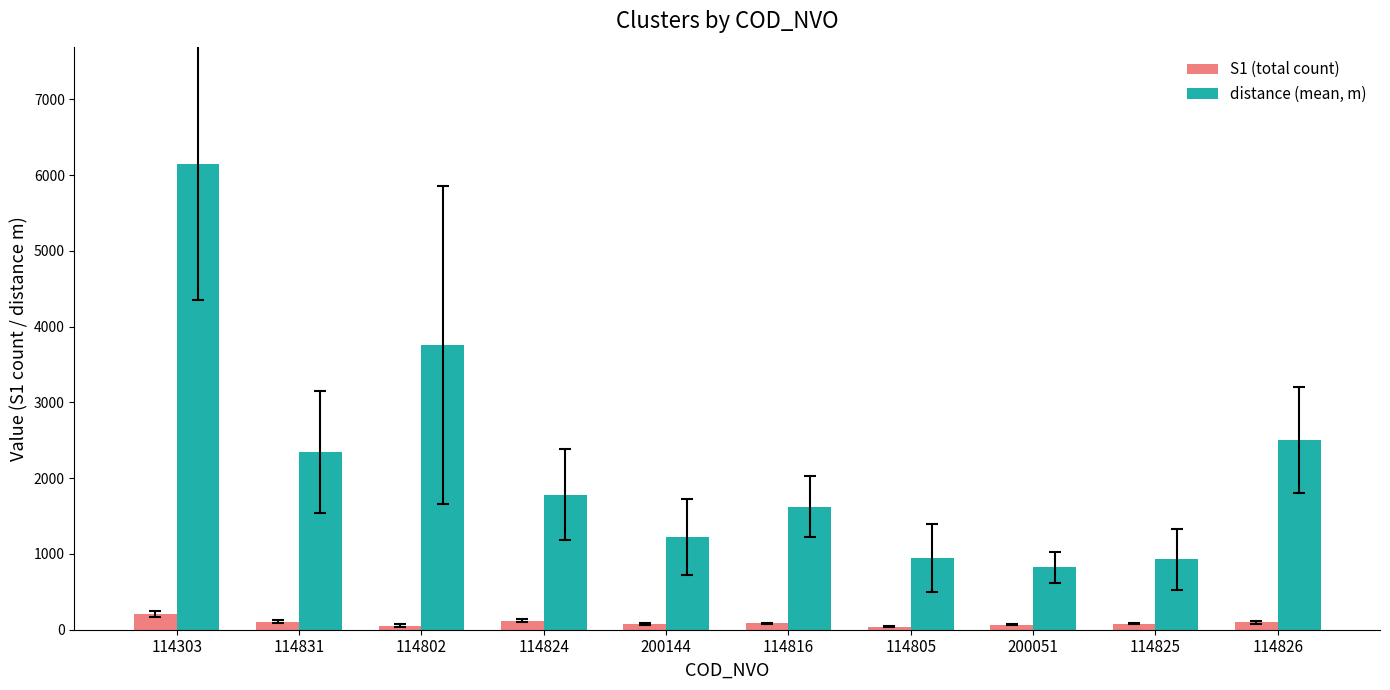

What is the minimum value for distance (mean, m)?

821.5